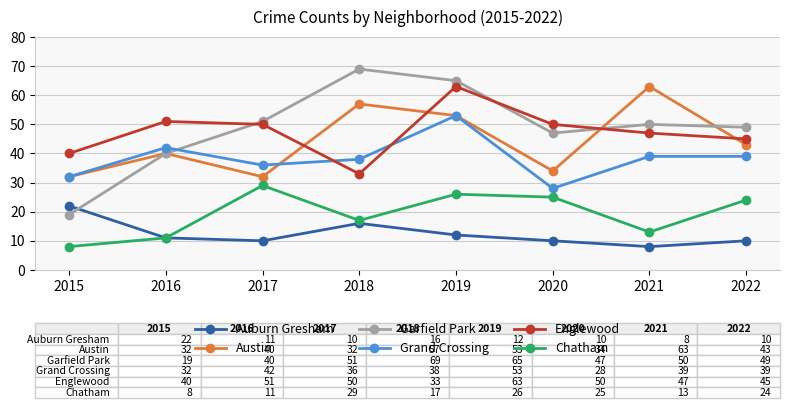

What is the difference between the Austin values at 2018 and 2020?

23